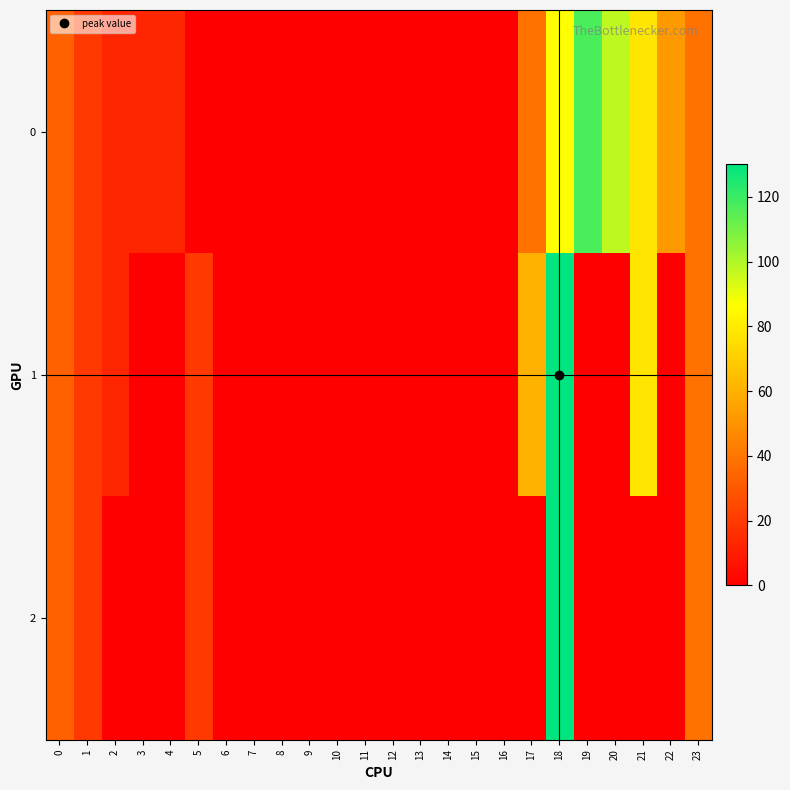

What is the total value across all series at 23?

117.0